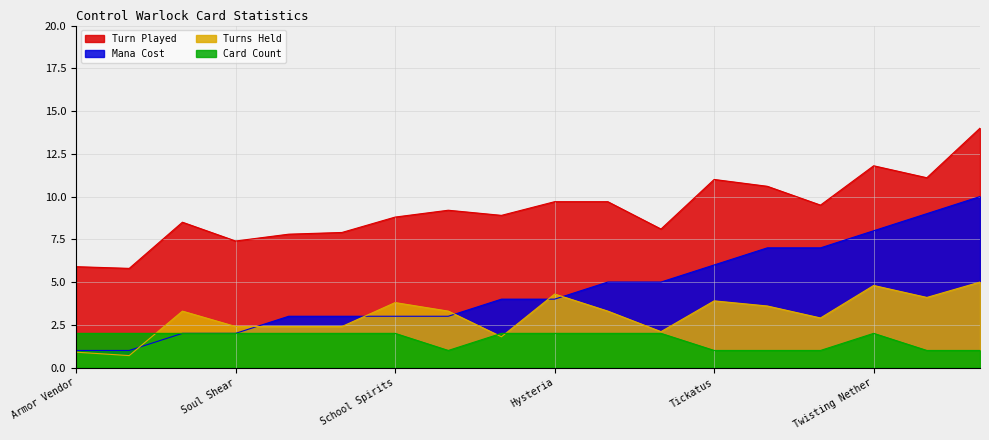

Reading right to left, list all the values displayed in this chart.

Turn Played: 14.0	11.1	11.8	9.5	10.6	11.0	8.1	9.7	9.7	8.9	9.2	8.8	7.9	7.8	7.4	8.5	5.8	5.9
Turns Held: 5.0	4.1	4.8	2.9	3.6	3.9	2.1	3.3	4.3	1.8	3.3	3.8	2.4	2.4	2.4	3.3	0.7	0.9
Mana Cost: 10.0	9.0	8.0	7.0	7.0	6.0	5.0	5.0	4.0	4.0	3.0	3.0	3.0	3.0	2.0	2.0	1.0	1.0
Card Count: 1.0	1.0	2.0	1.0	1.0	1.0	2.0	2.0	2.0	2.0	1.0	2.0	2.0	2.0	2.0	2.0	2.0	2.0